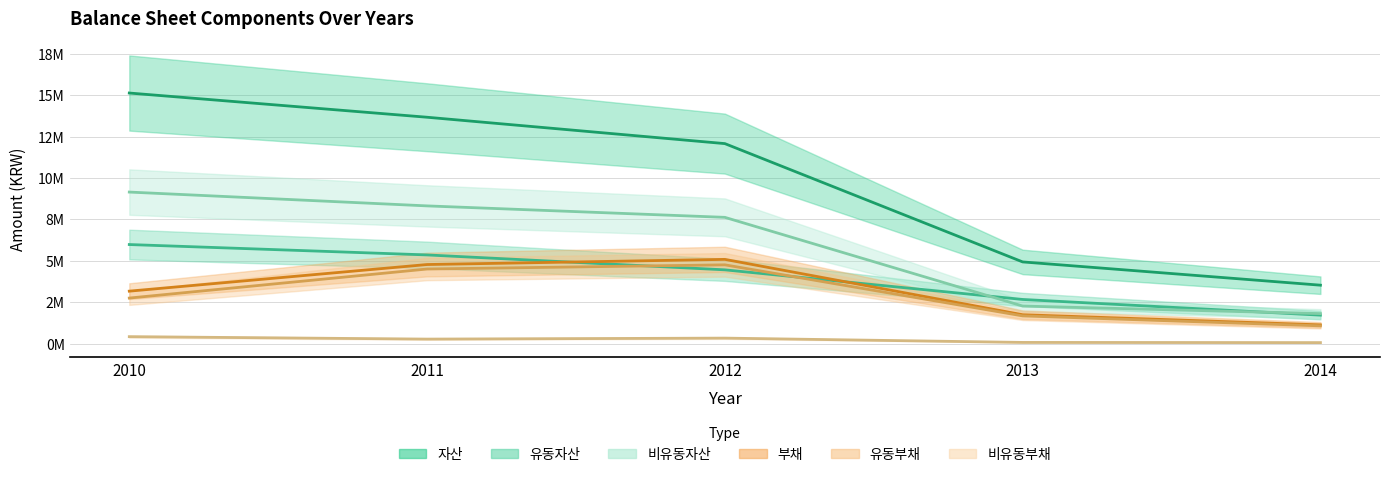

What is the smallest value displayed?

59132